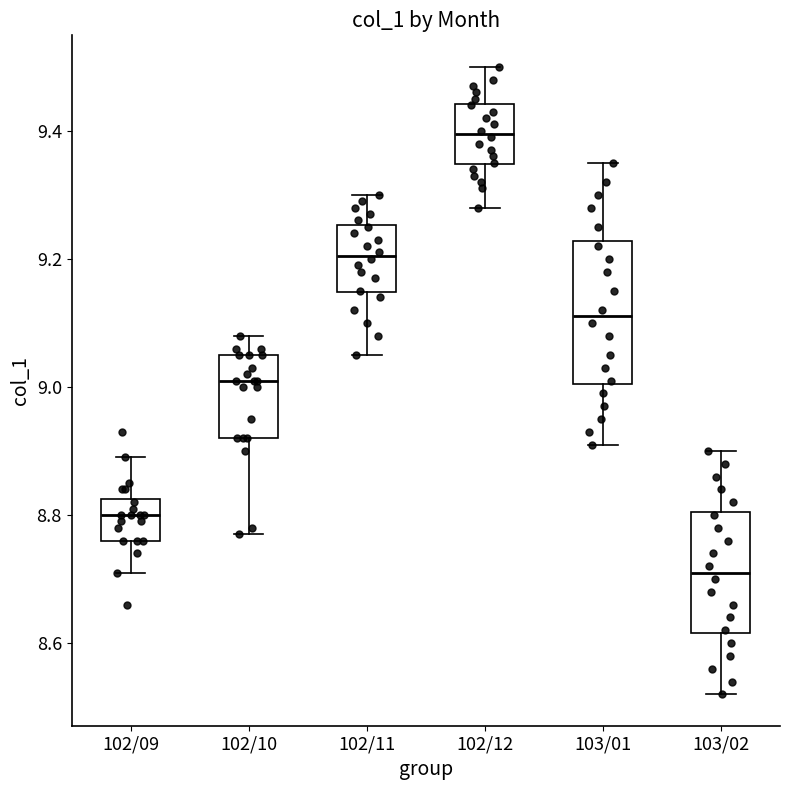

Which box has the lowest median line?

103/02